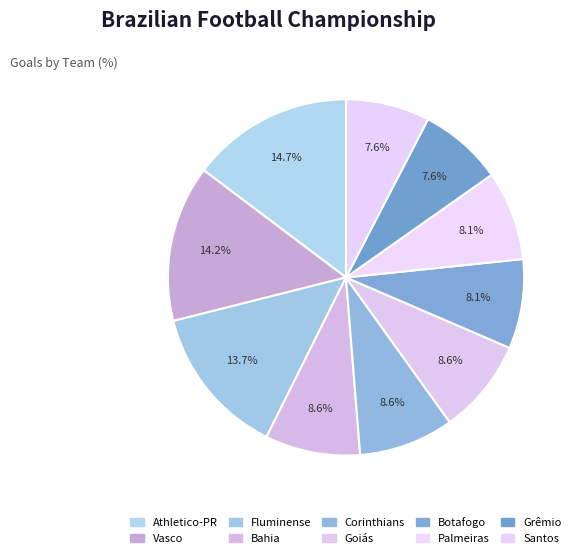

Count the number of slices in the pie.

10